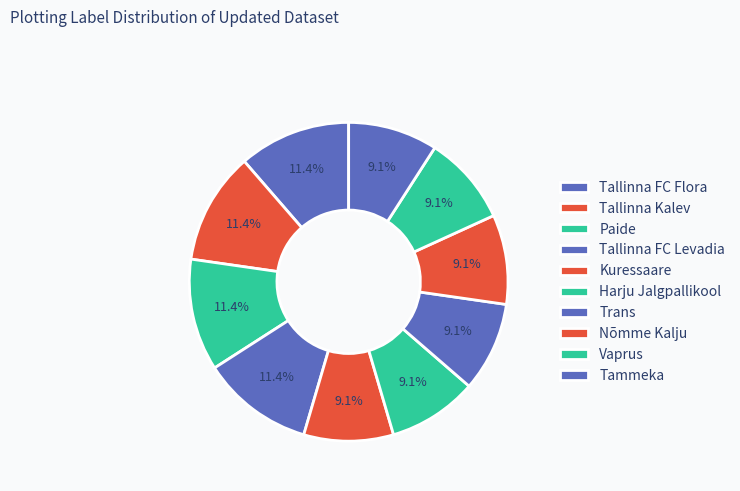

What portion of the pie excludes Kuressaare?

90.9%